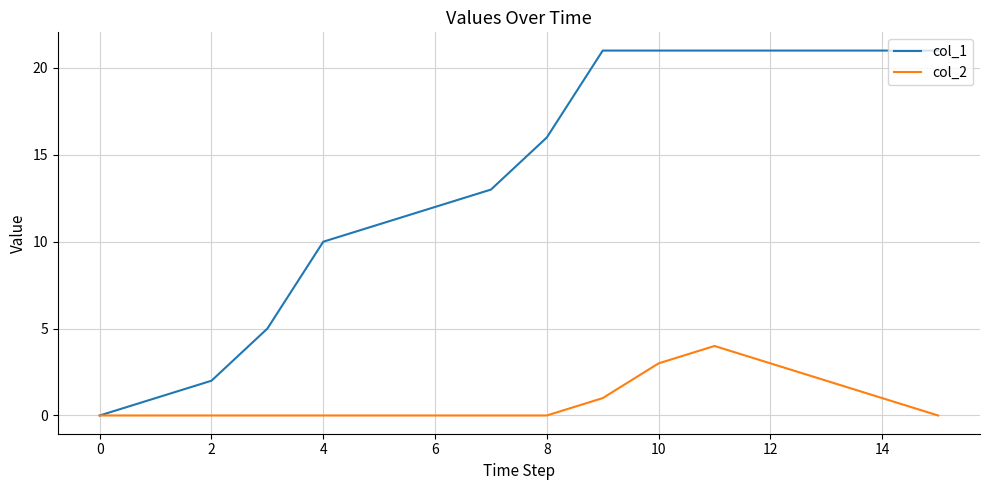

What is the maximum value shown in the chart?

21